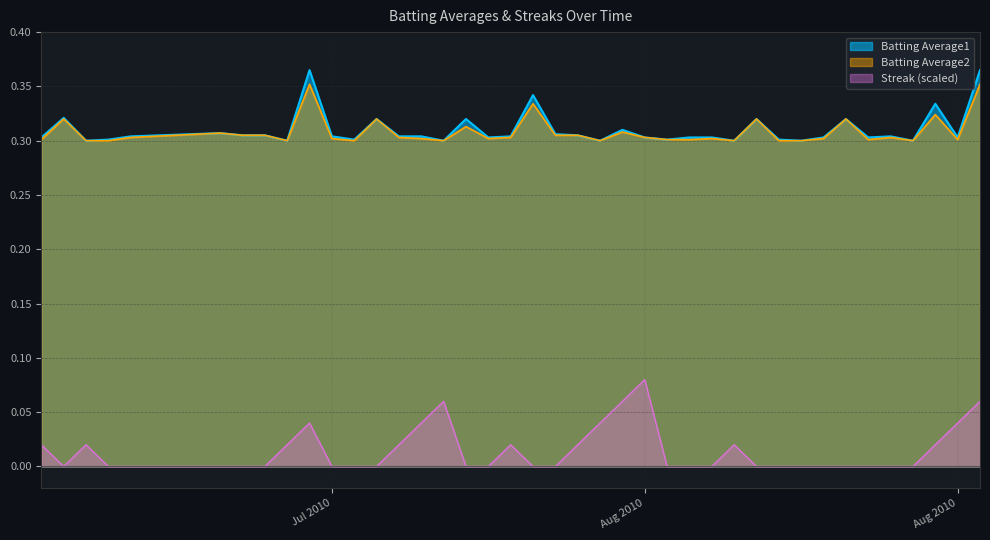

At 2010-08-18, list the series in order from largest to smallest.

Batting Average1, Batting Average2, Streak